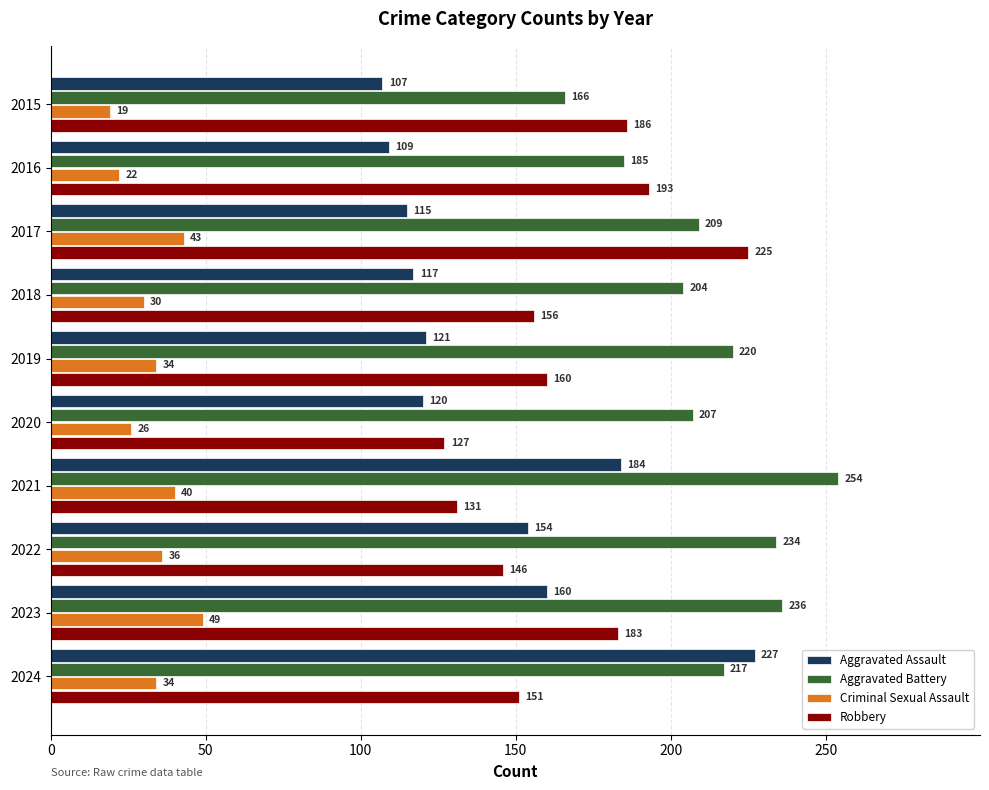

What value does the Aggravated Assault series have at 2020?

120